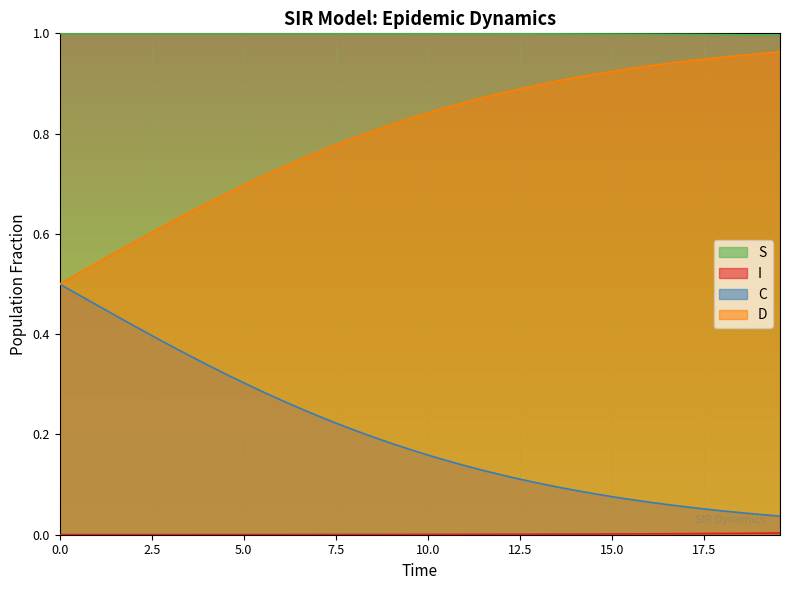

What is the highest value of the C series?

0.5